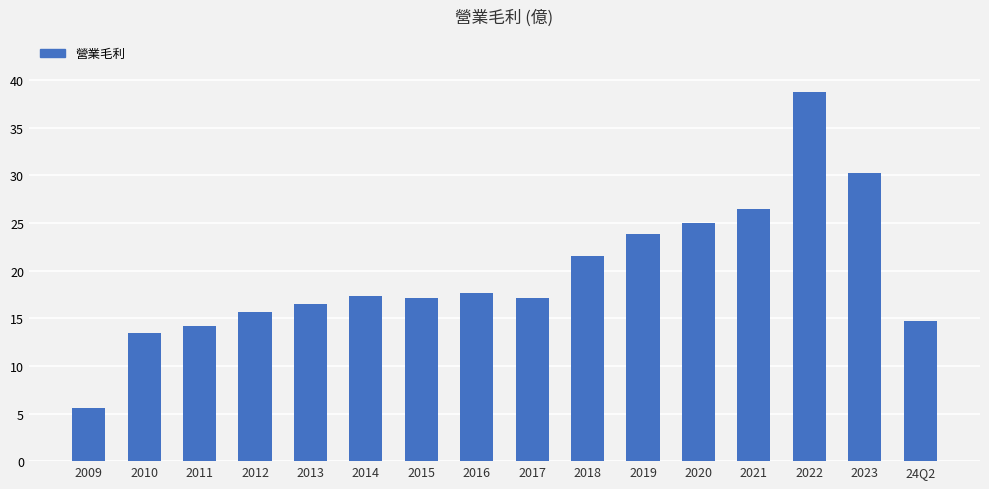

What is the difference between the values at 2010 and 2017?

3.6